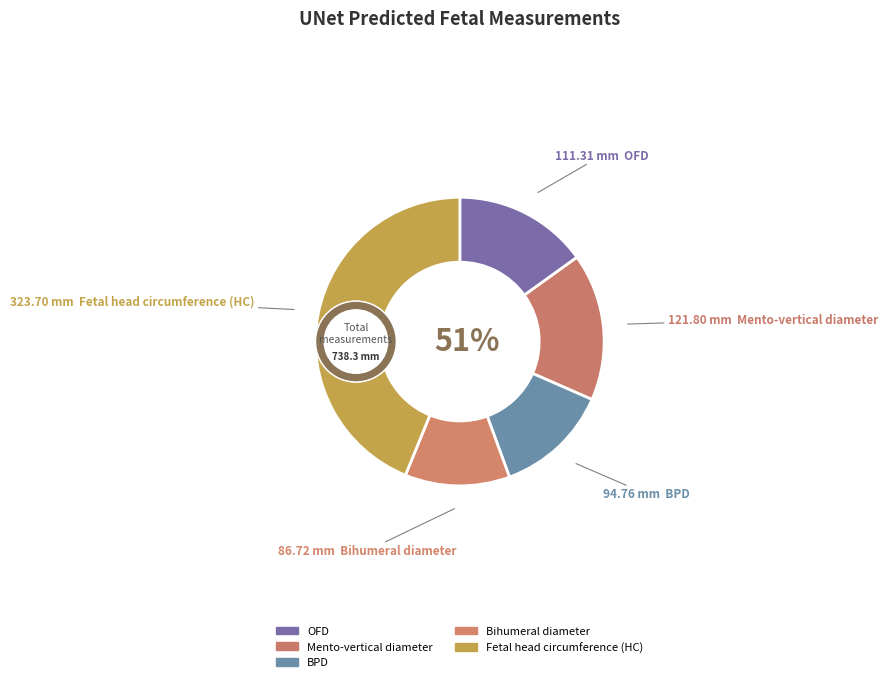

What is the change in value from Bihumeral diameter to Fetal head circumference (HC)?

+237.0